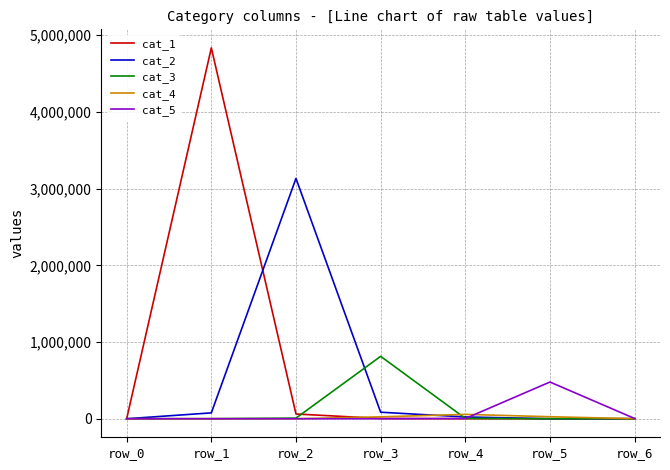

Which series has the largest total across all categories?

cat_1